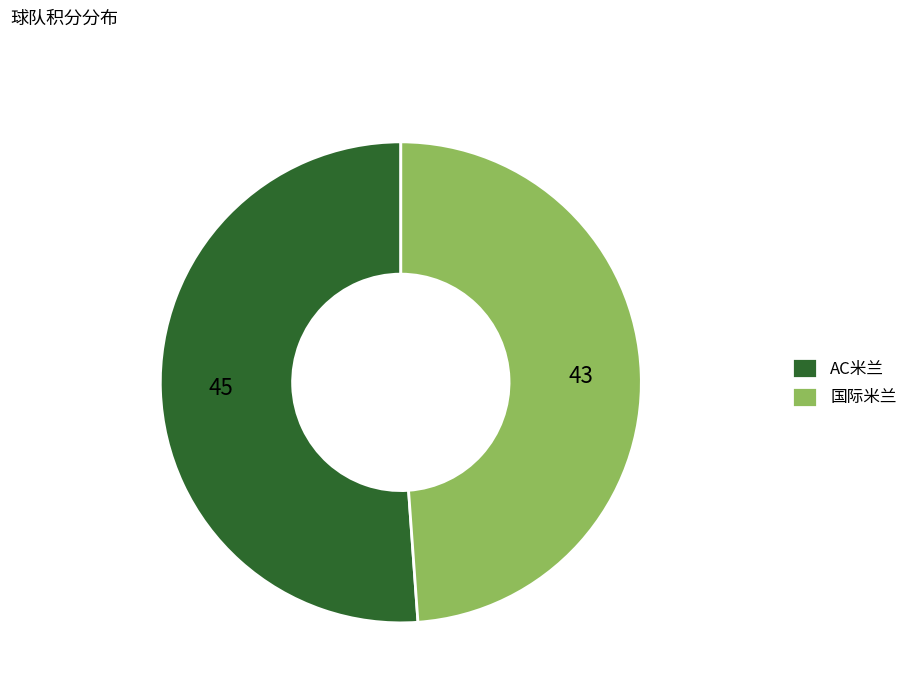

Rank the categories by value from lowest to highest.

国际米兰, AC米兰